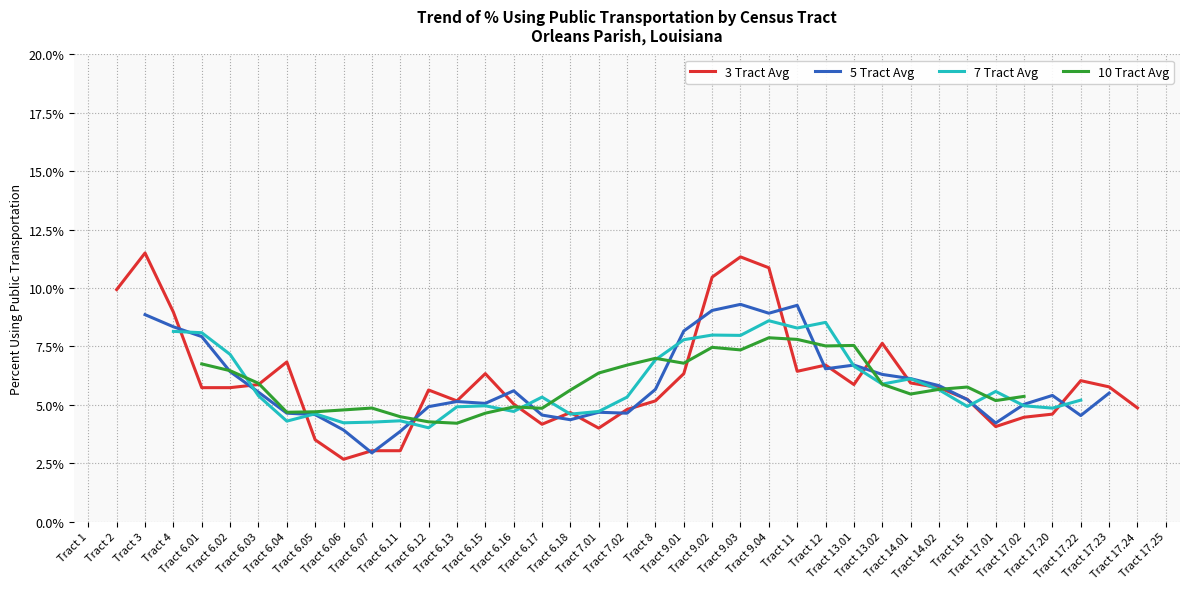

True or false: the data shows -10.3 at Tract 6.06.

False